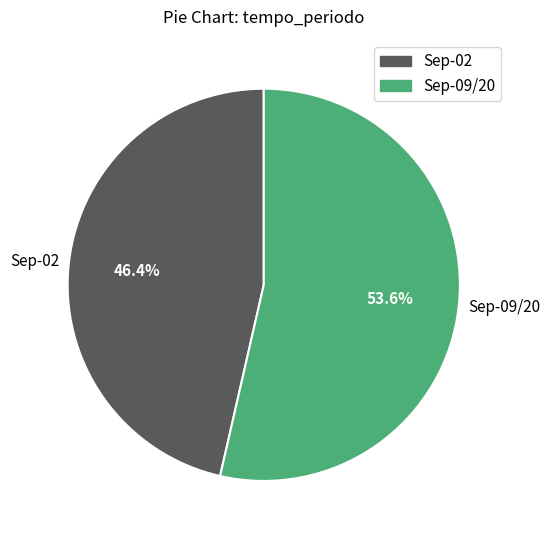

Is the sum of Sep-09/20 and Sep-02 greater than half?

Yes